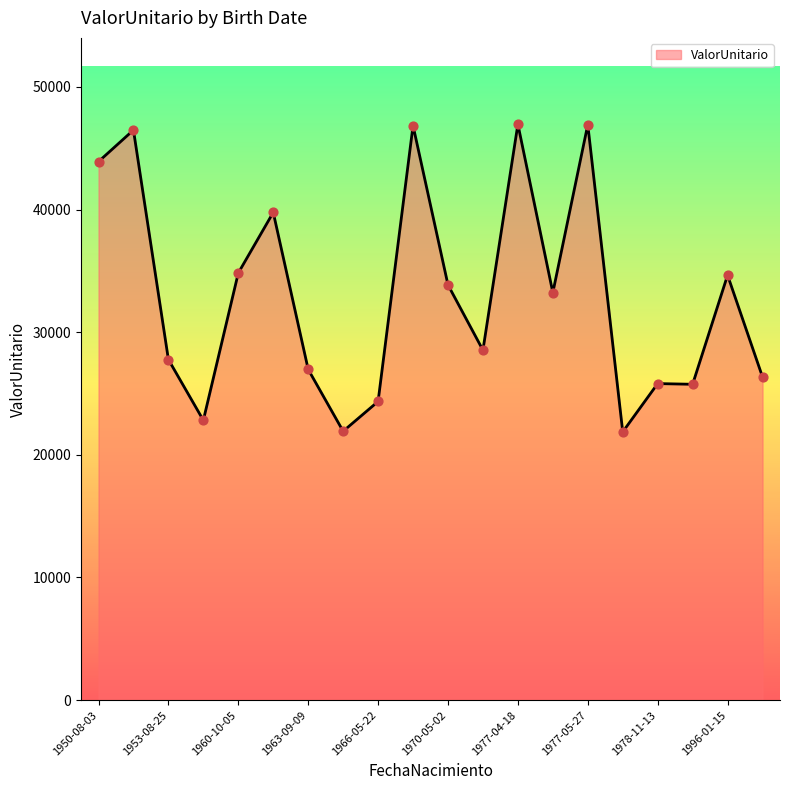

What is the greatest value displayed?

46960.0